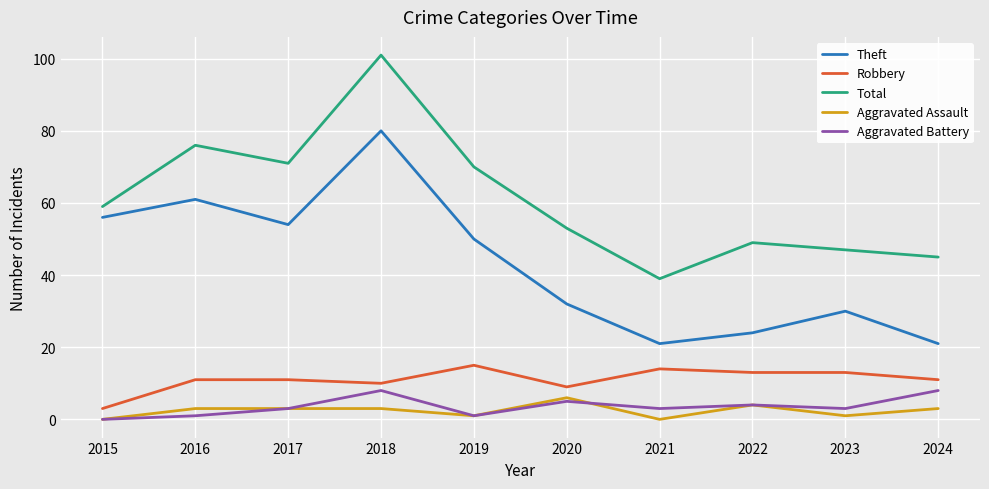

At which label does Theft reach its peak?

2018